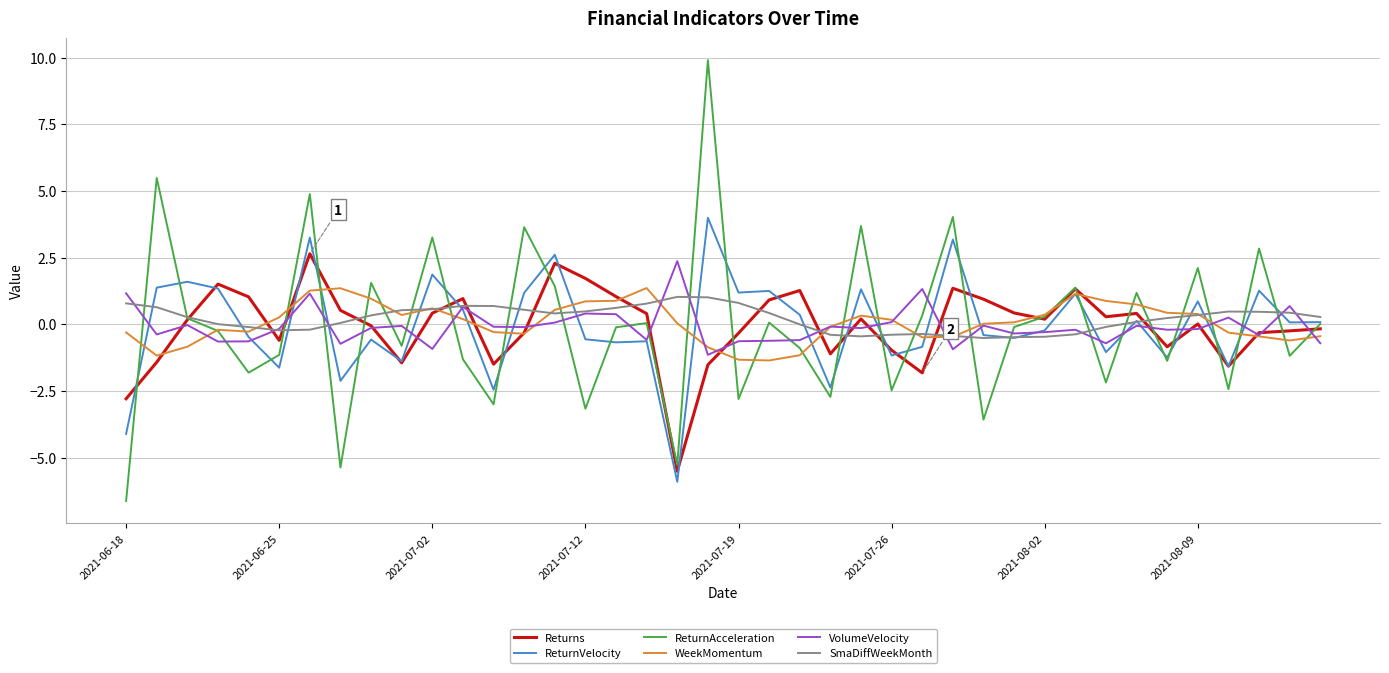

What is the smallest value displayed?

-6.6